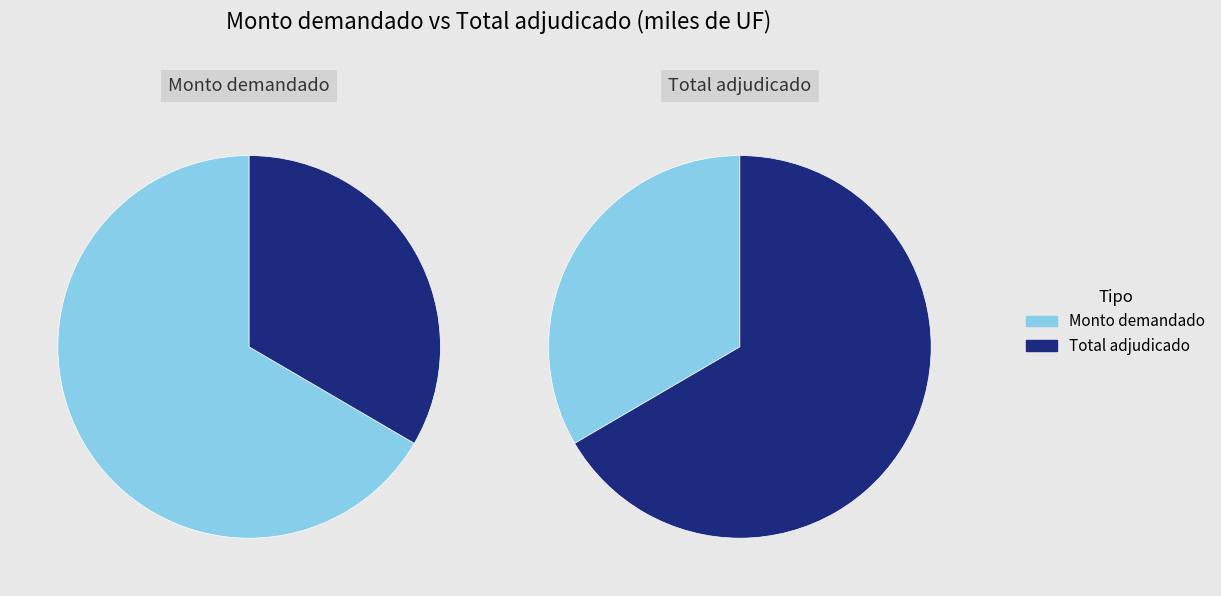

Is 21-03-2012 the majority of the pie?

No